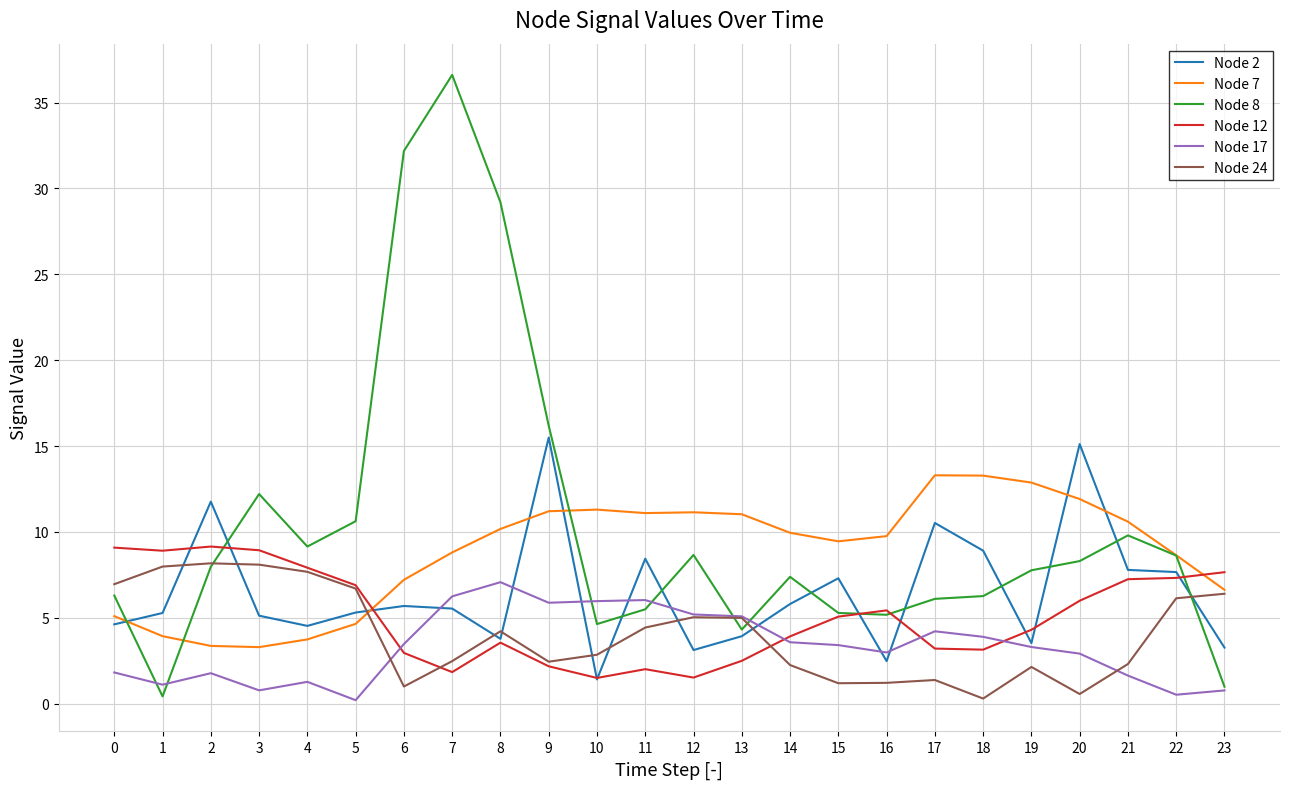

True or false: Node 8 has a value of 9.5 at 17.

False